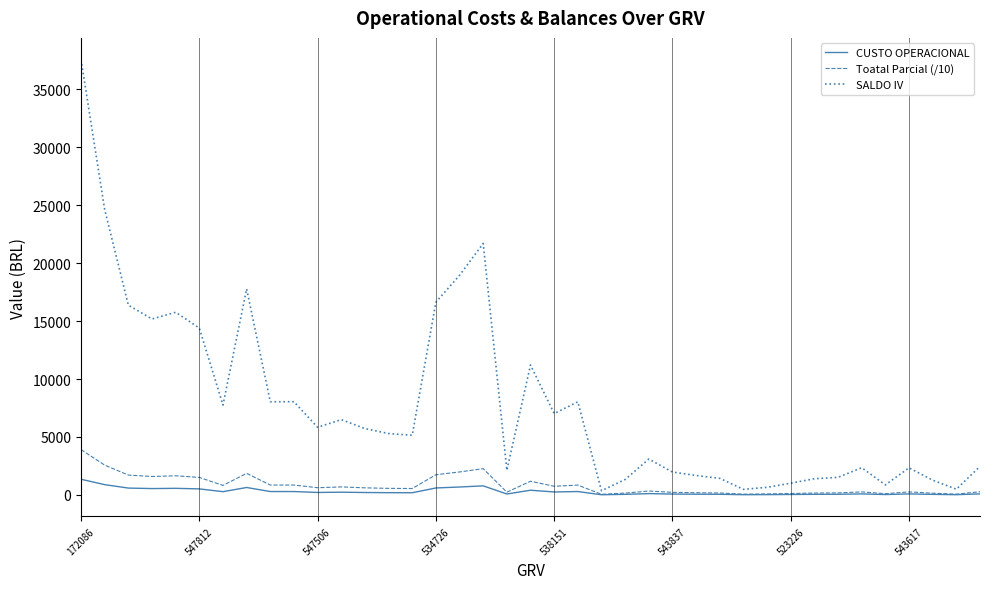

How many lines are shown in the chart?

3